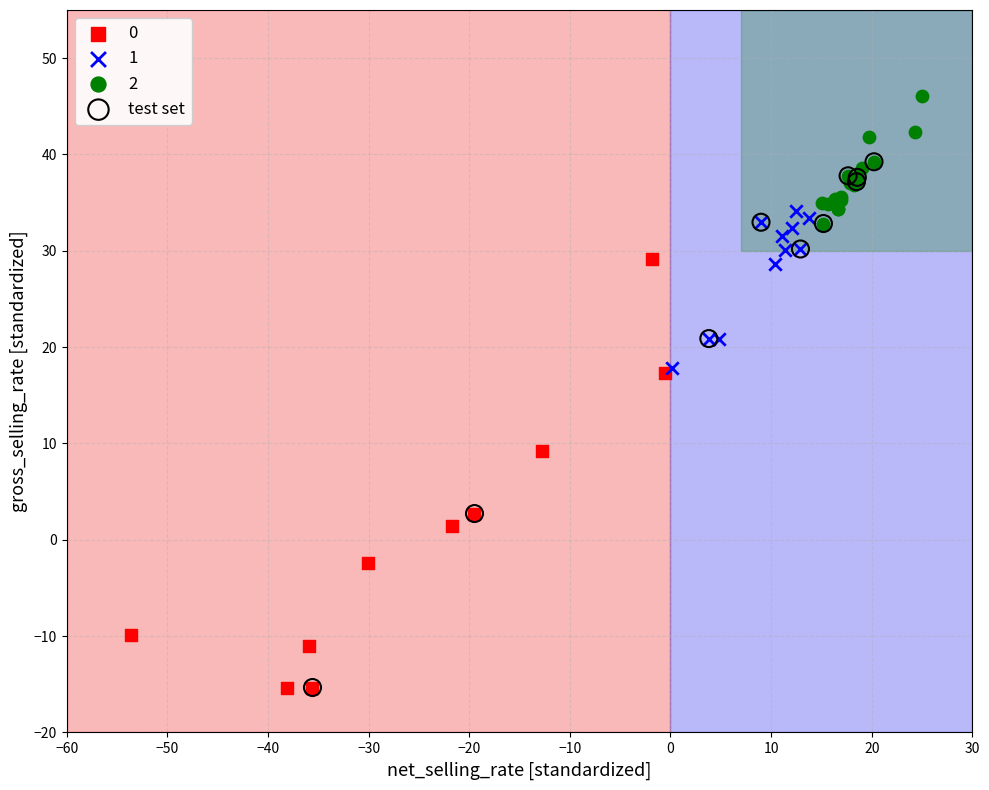

Which series has the largest Y range (max minus min)?

test set